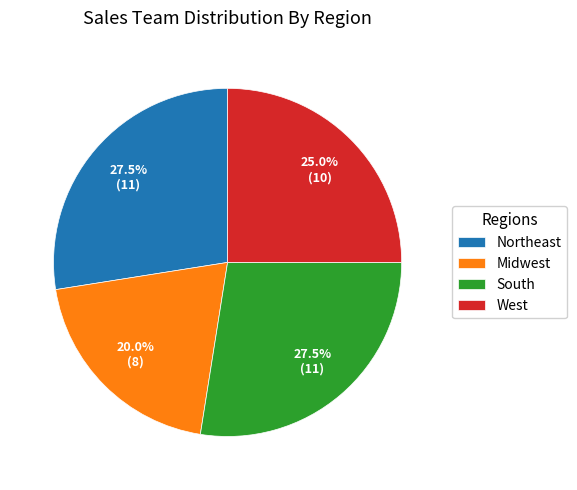

Is there a majority slice in this chart?

No